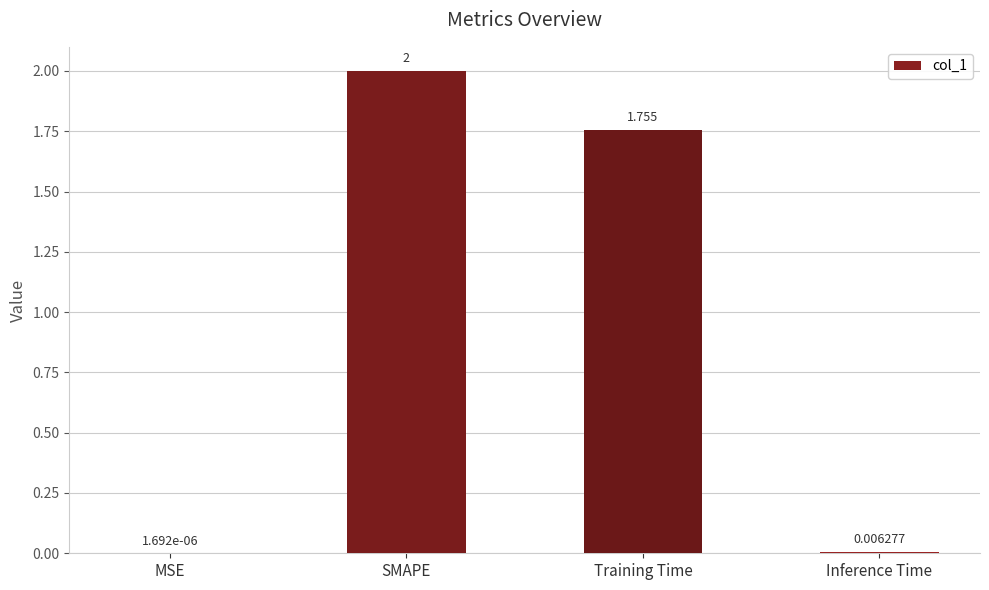

What is the change in value from SMAPE to Inference Time?

-2.0